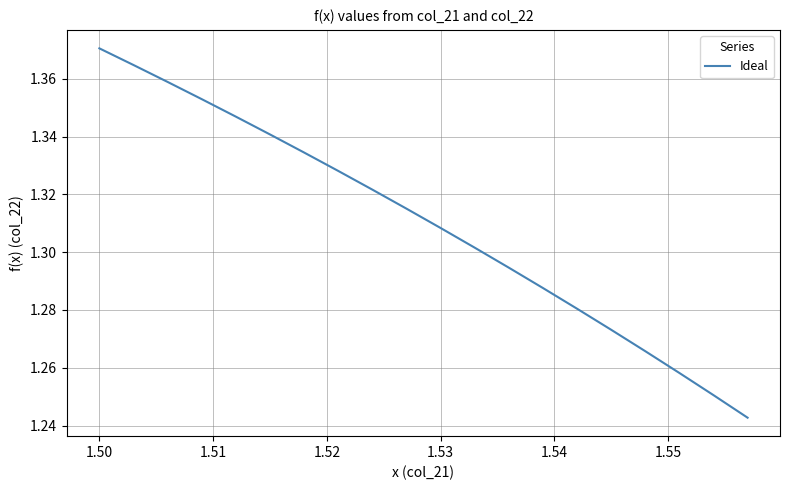

Does the chart have visible grid lines?

Yes